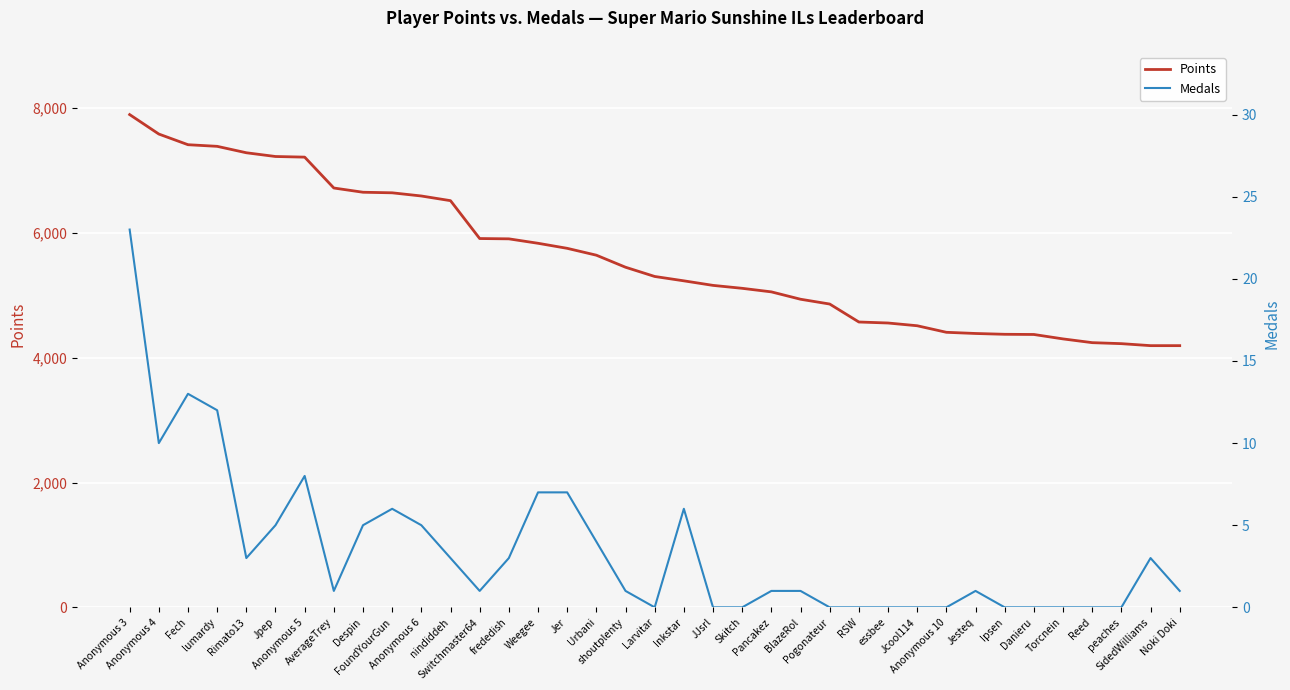

Is this an area chart (filled region under the line)?

No